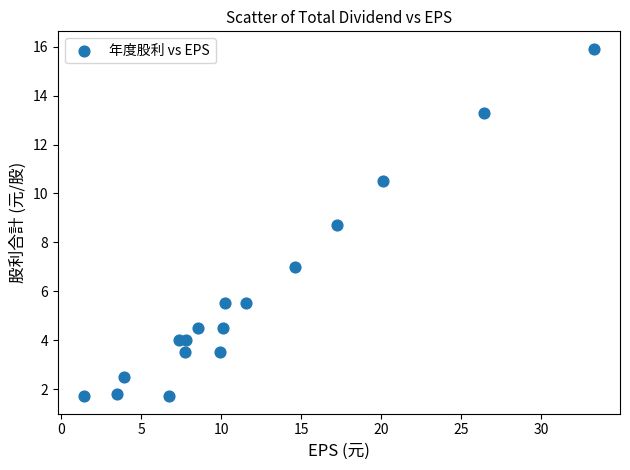

What is the range of Y values (max minus min)?

14.2